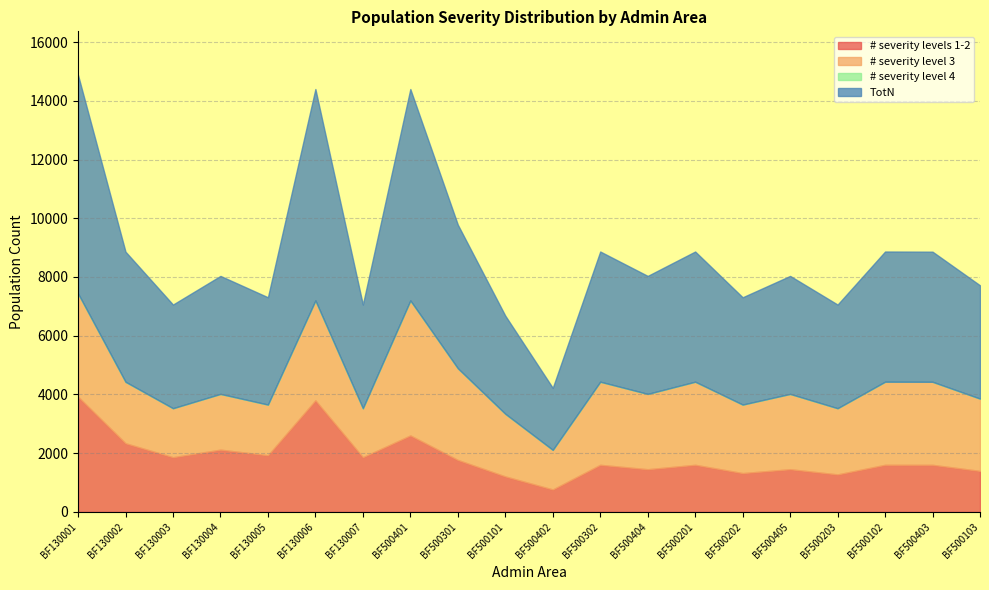

At BF130004, list the series in order from smallest to largest.

# severity level 4, # severity level 3, # severity levels 1-2, TotN